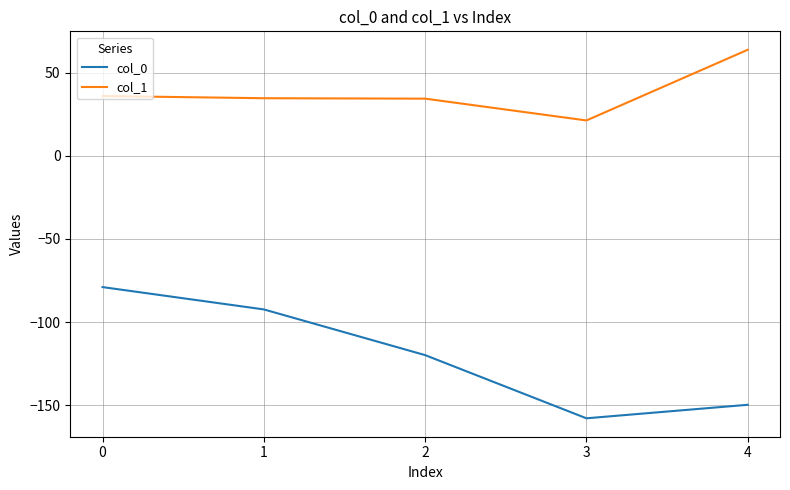

How many interior local valleys does the col_0 series have?

1